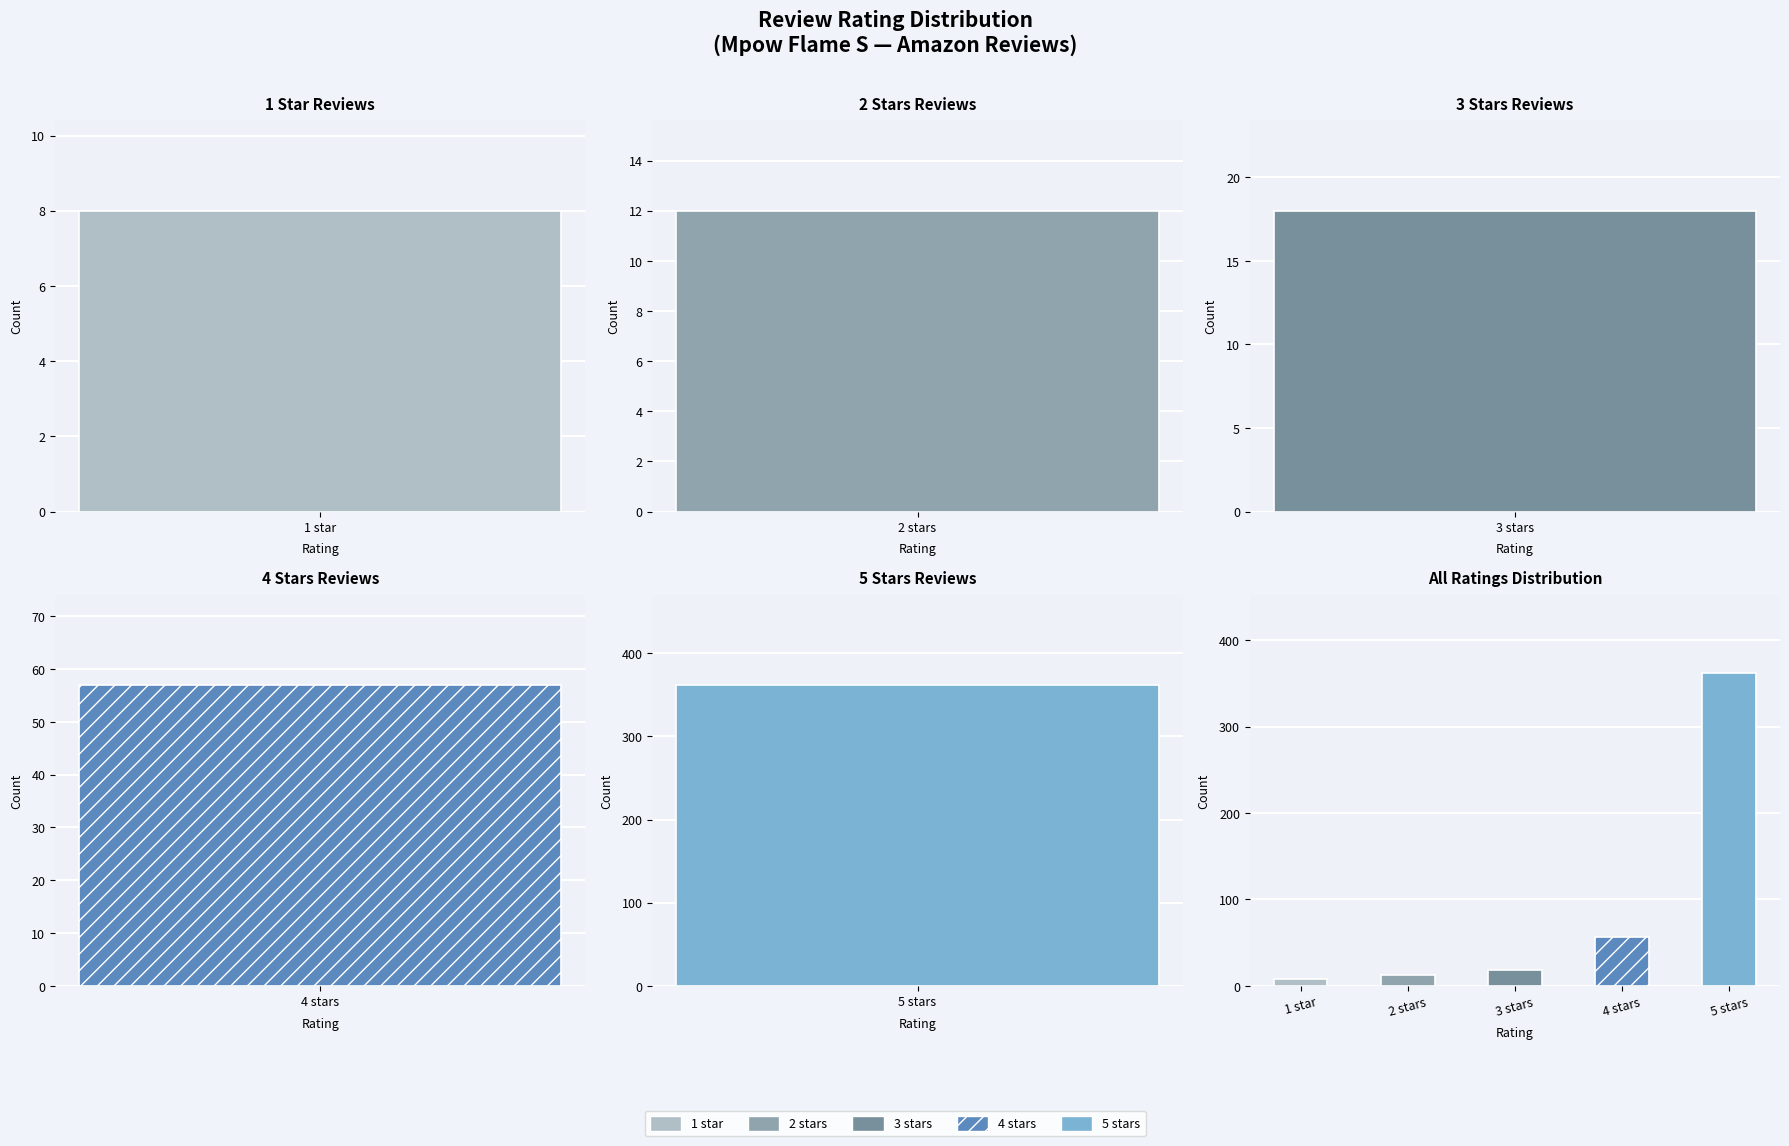

The chart shows a value of 590 at 5 stars. True or false?

False